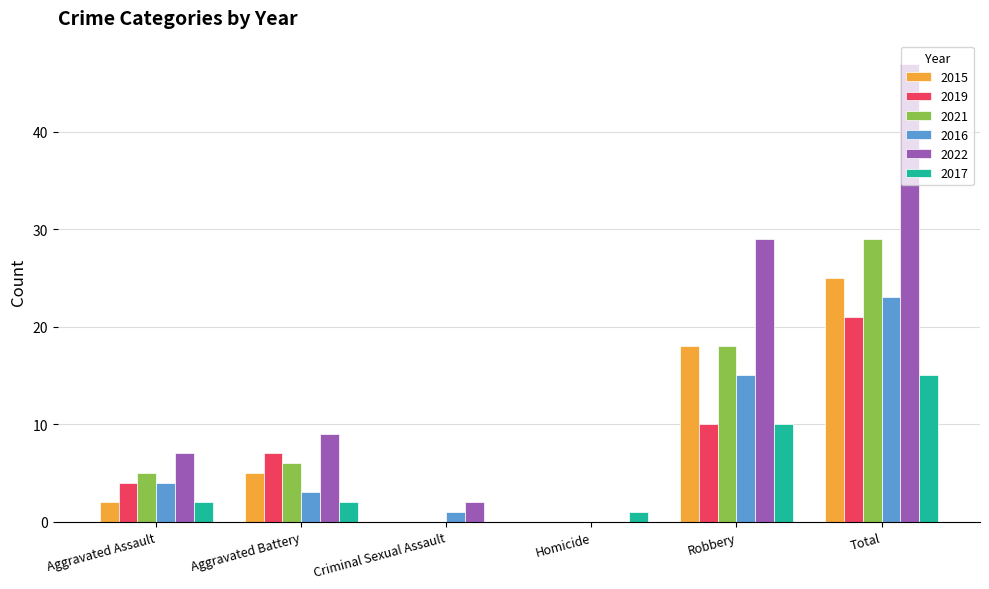

What is the spread (max minus min) of values at Aggravated Assault?

5